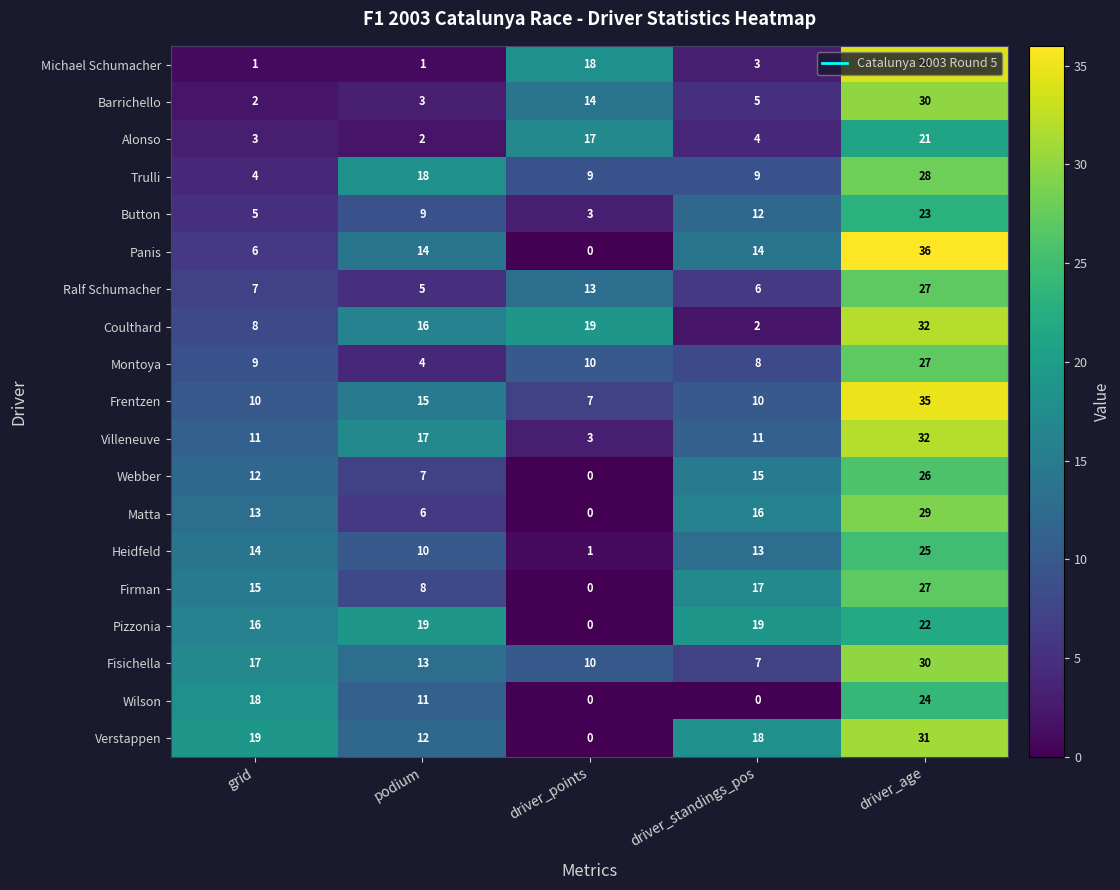

What is the total value across all series at driver_points?

124